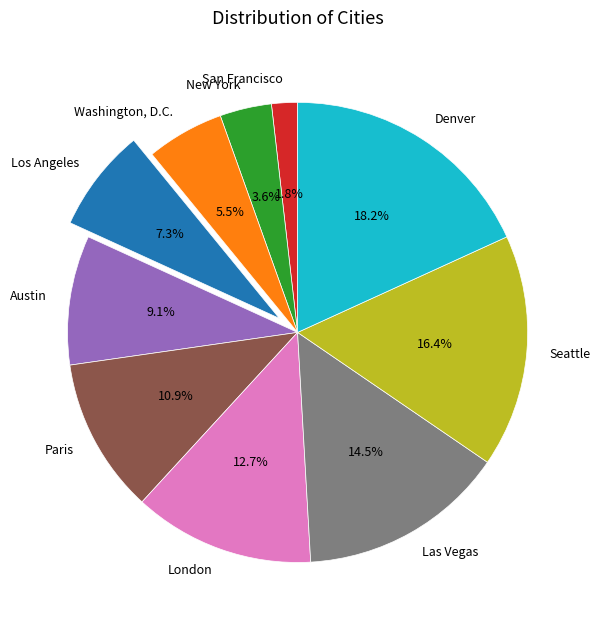

What portion of the pie excludes Seattle?

83.6%